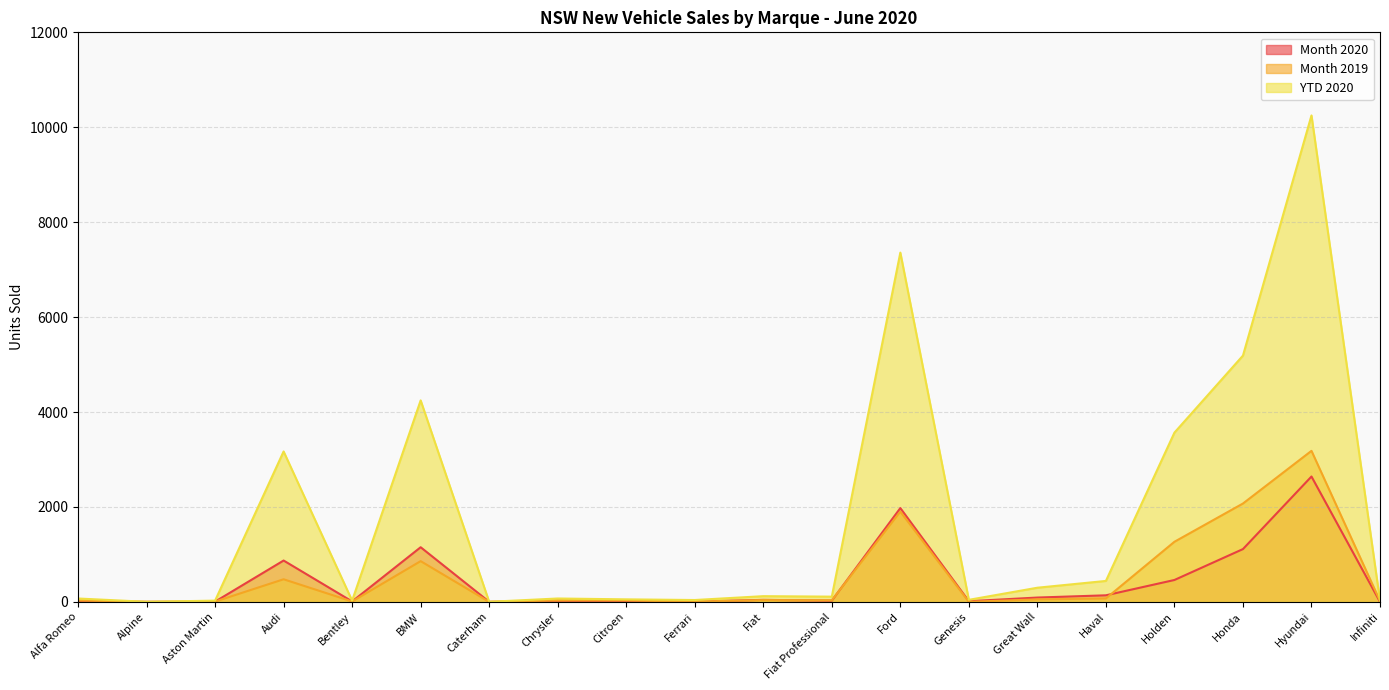

What is the difference between the highest and lowest values at Hyundai?

7608